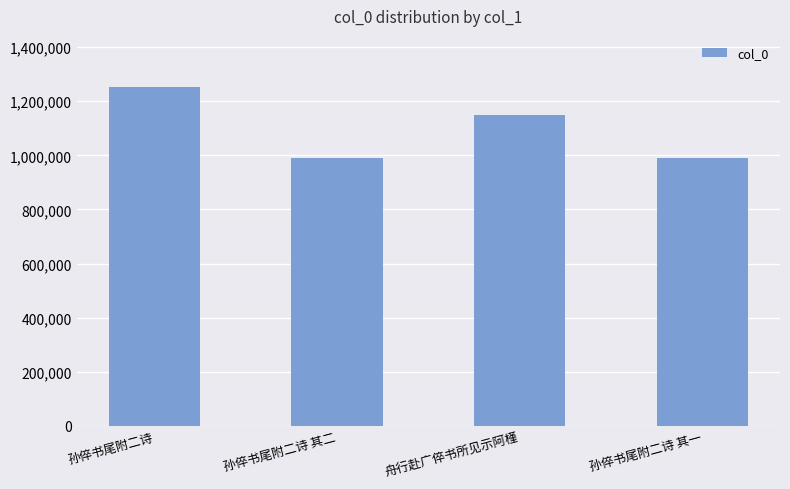

What is the sum of the values at 舟行赴广倅书所见示阿槿 and 孙倅书尾附二诗 其一?

2138907